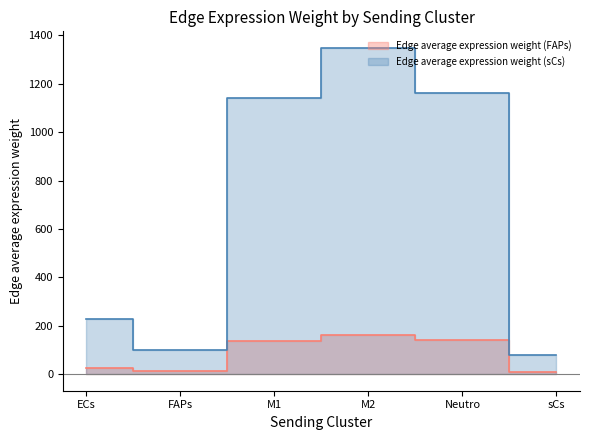

True or false: Edge average expression weight (sCs) and Edge average expression weight (FAPs) intersect in this chart.

False